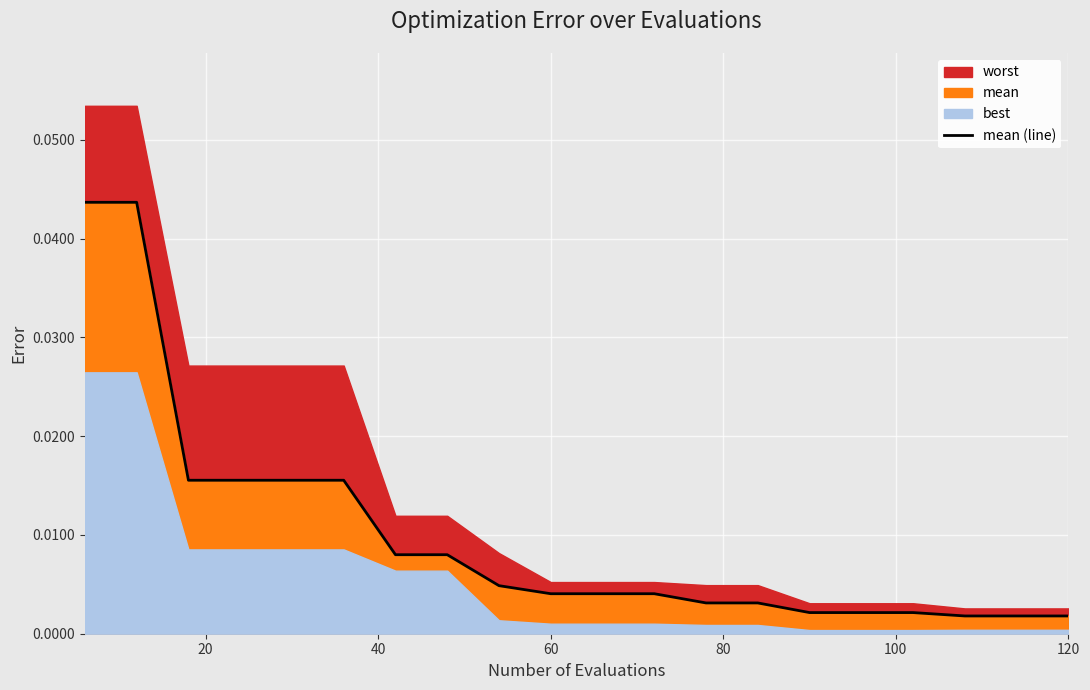

The value at 13 is 0.0. True or false?

False